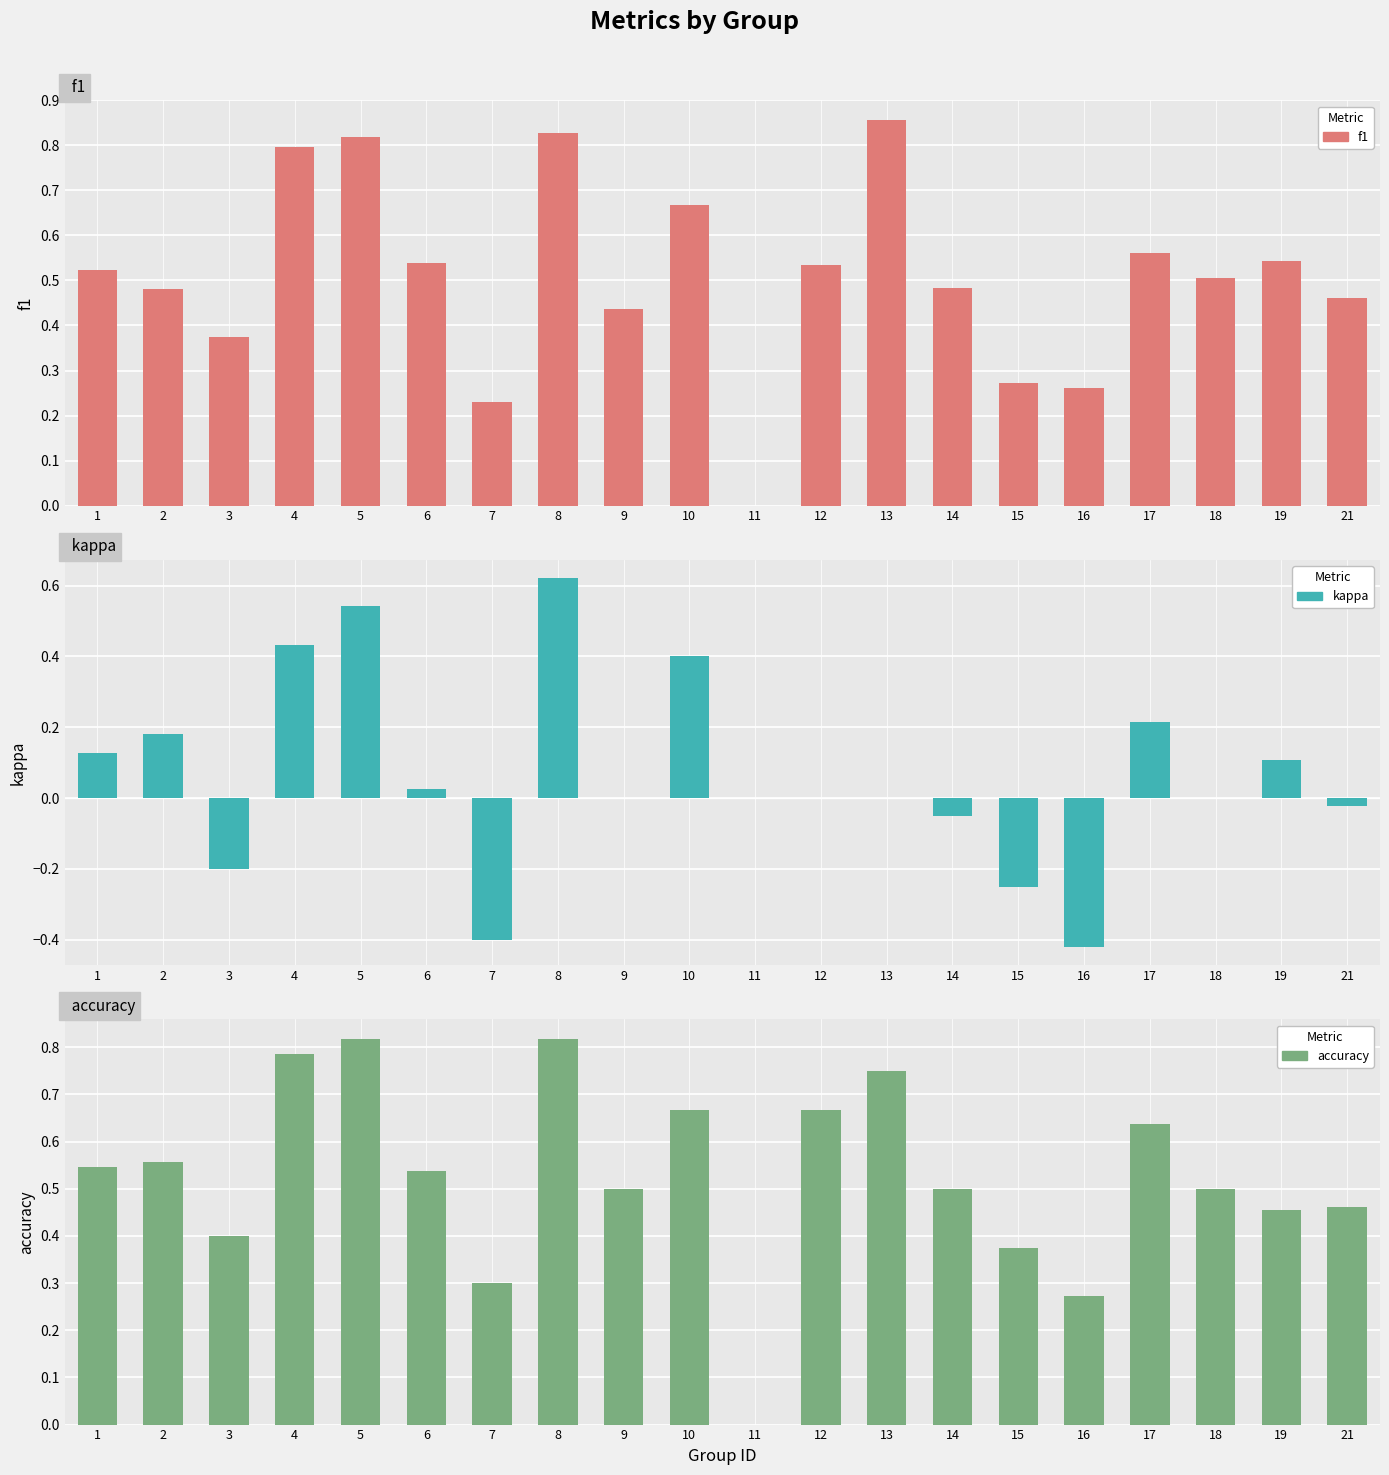

What is the value of the accuracy bar at the 15th from the left?

0.4